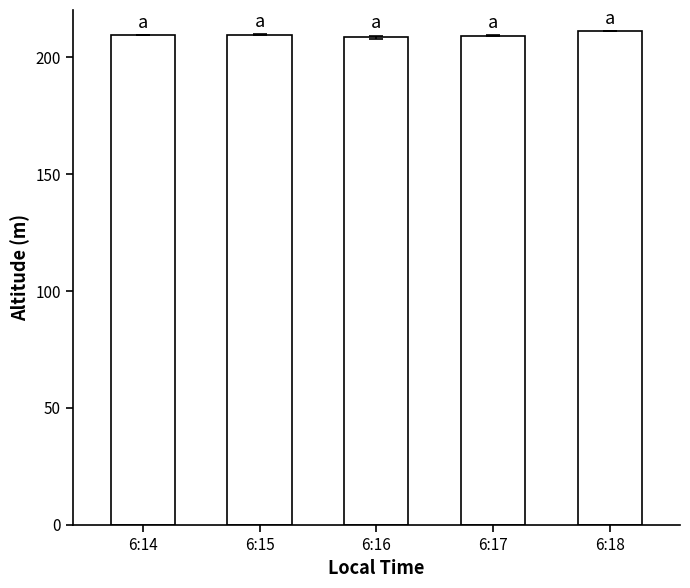

What is the value of the 2nd bar from the left?

209.6